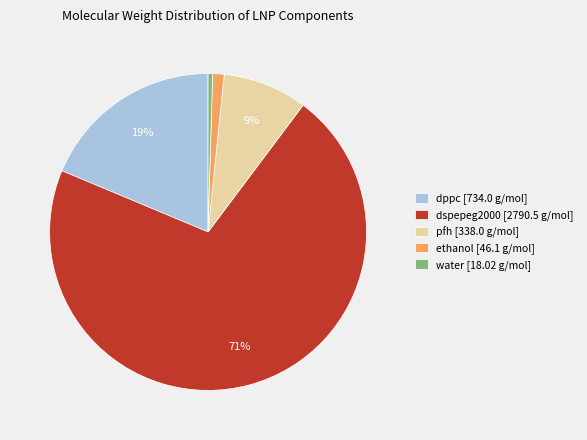

Rank the categories by value from lowest to highest.

water, ethanol, pfh, dppc, dspepeg2000